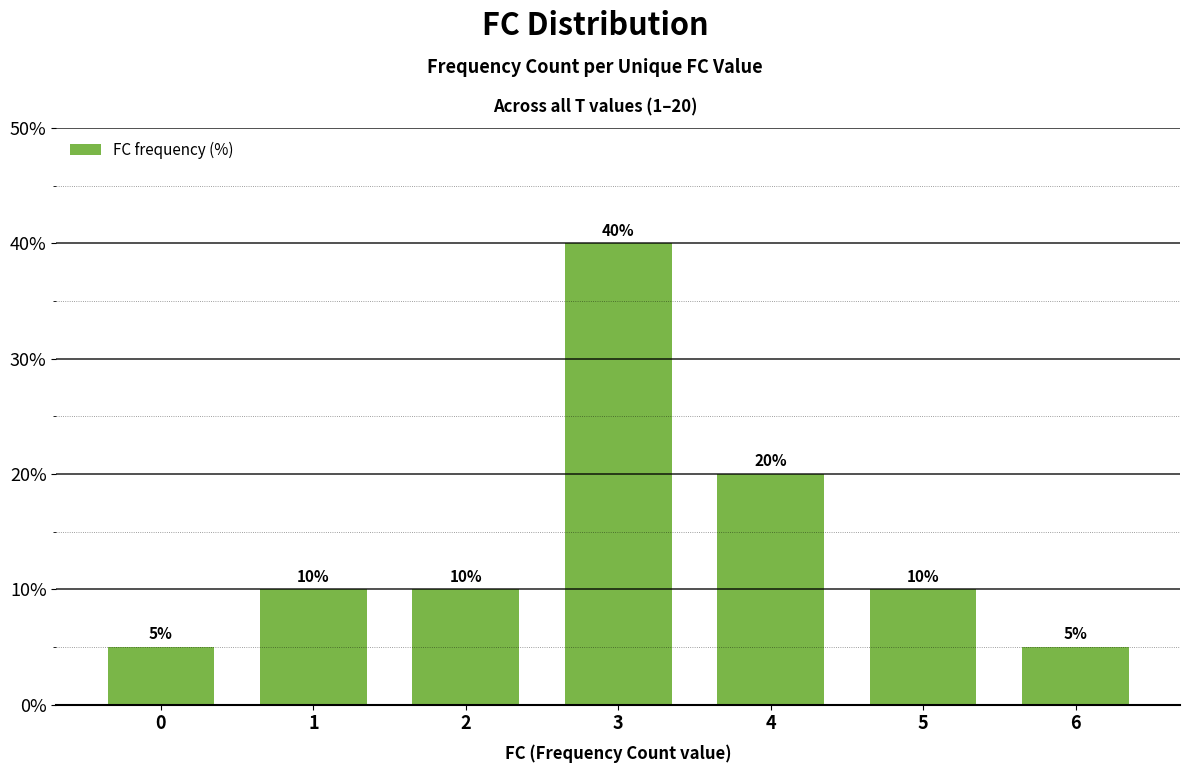

What is the approximate value at 4, to the nearest 5?

20